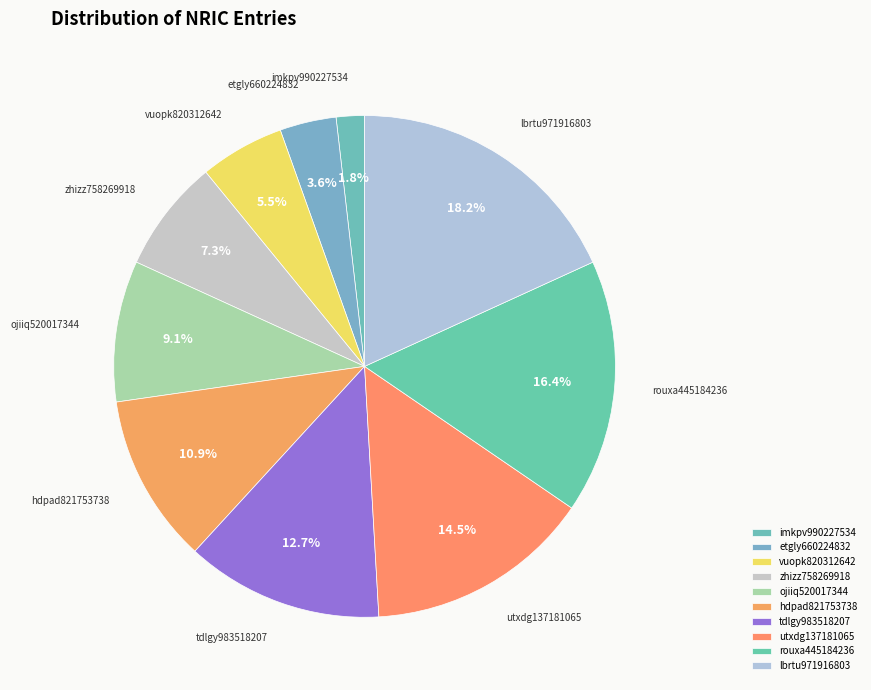

What percentage is the lbrtu971916803 slice, to the nearest percent?

18%